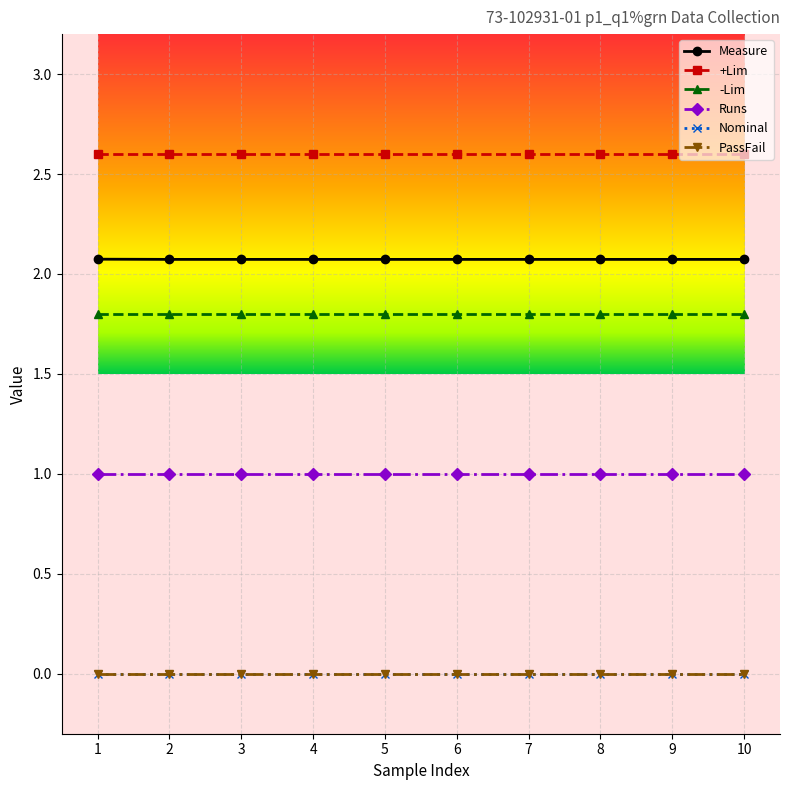

Is this an area chart (filled region under the line)?

No